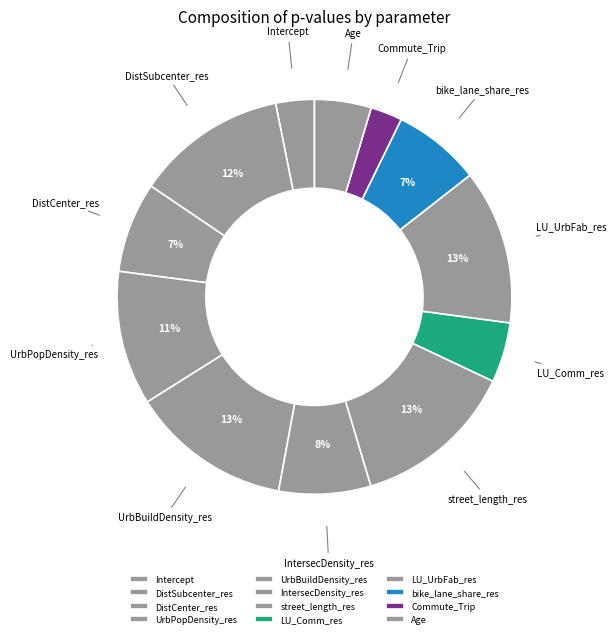

To the nearest percent, what portion does IntersecDensity_res represent?

8%